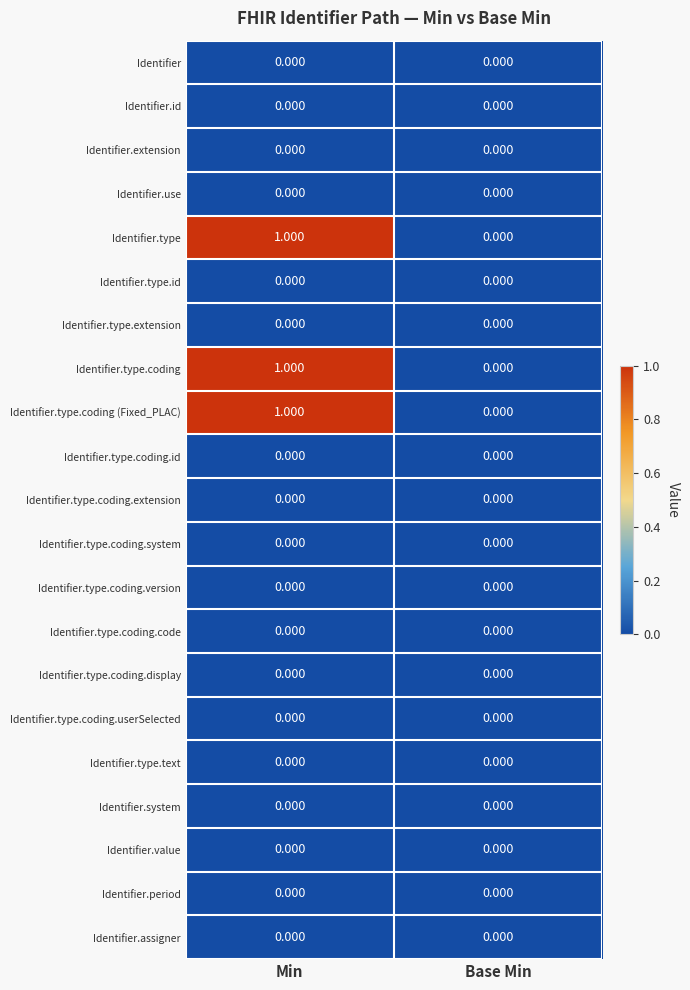

Is the value of Identifier.type.coding at Min greater than the value of Identifier.type.text at Min?

Yes